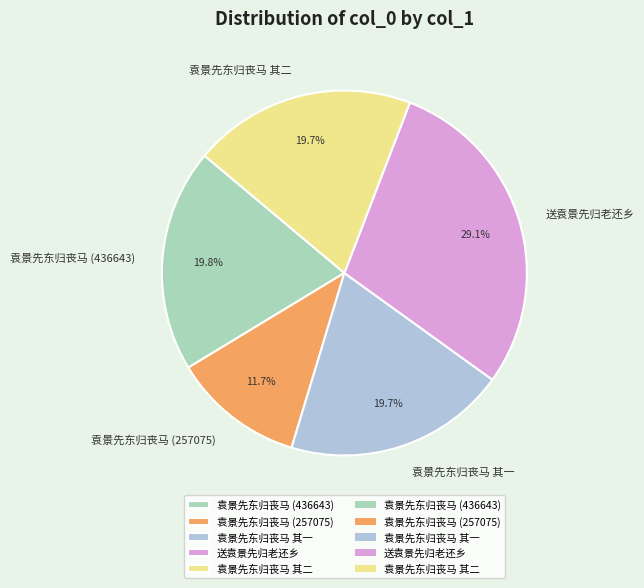

To the nearest percent, what portion does 袁景先东归丧马 其二 represent?

20%